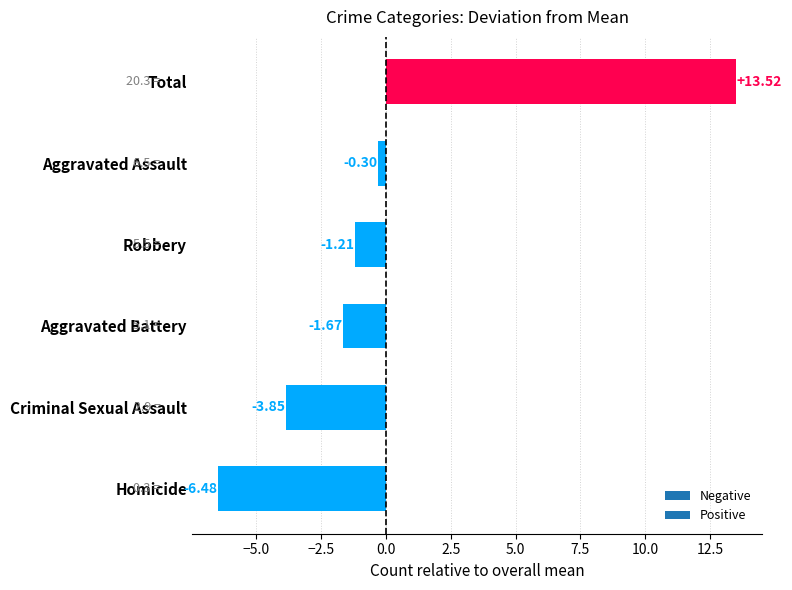

Does the chart contain stacked bars?

No